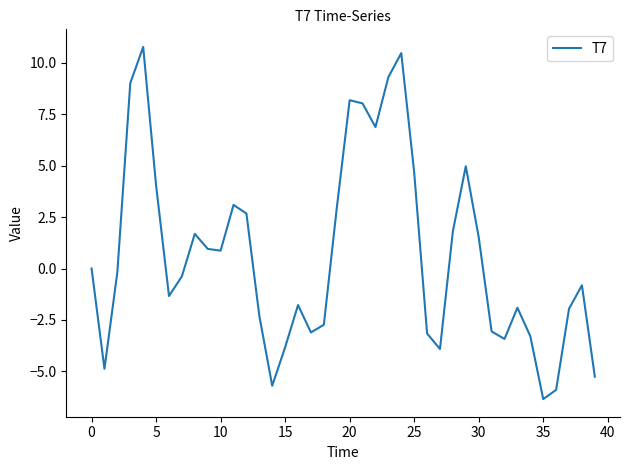

Is this an area chart (filled region under the line)?

No